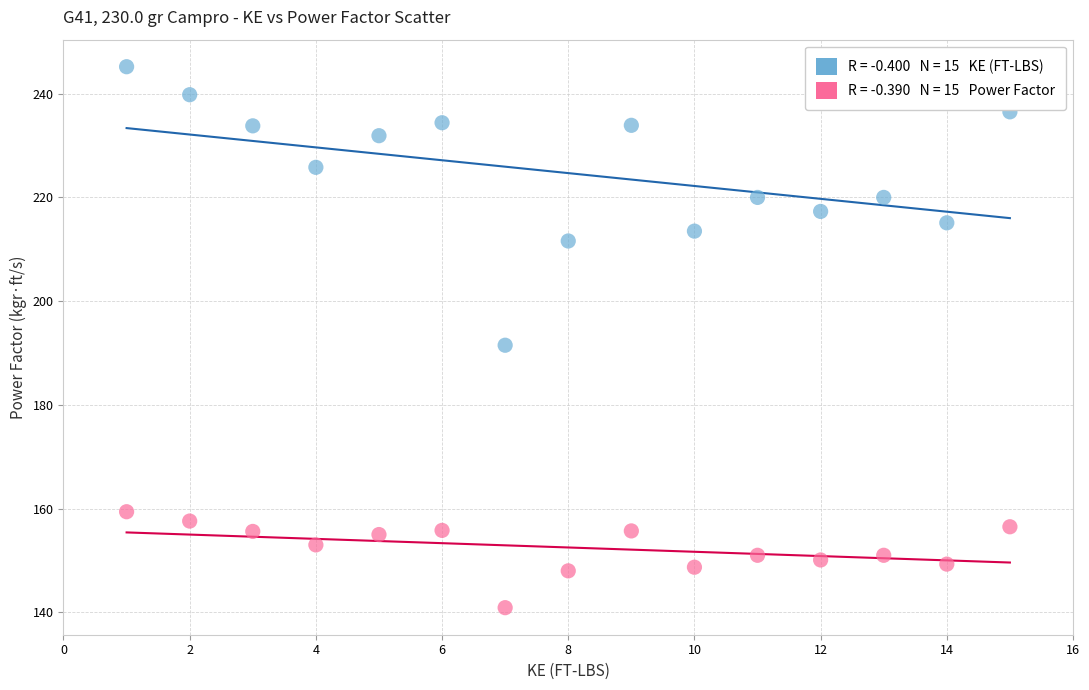

Across all series, what Y value is closest to 193?

191.5